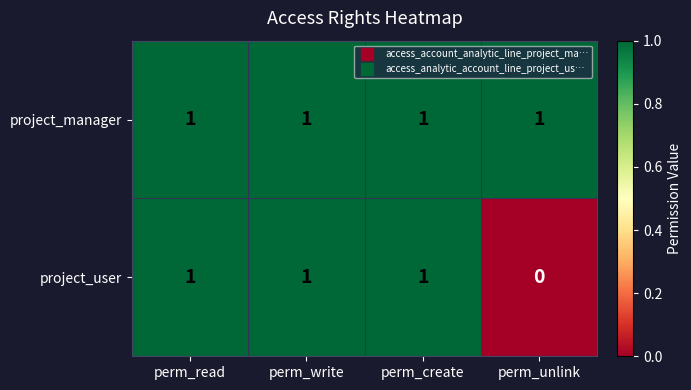

At which label is project_user closest to 0?

perm_unlink